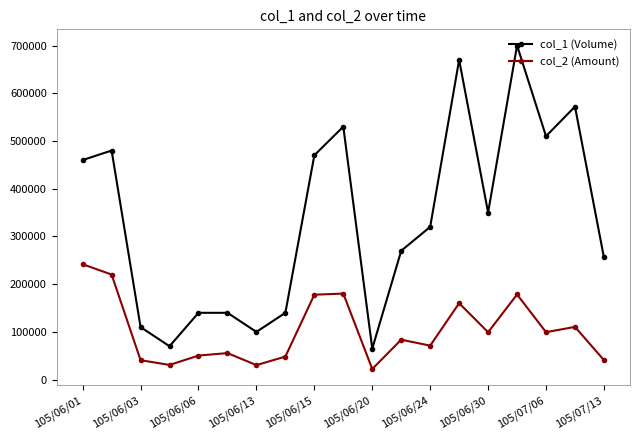

How many categories are shown in the chart?

19